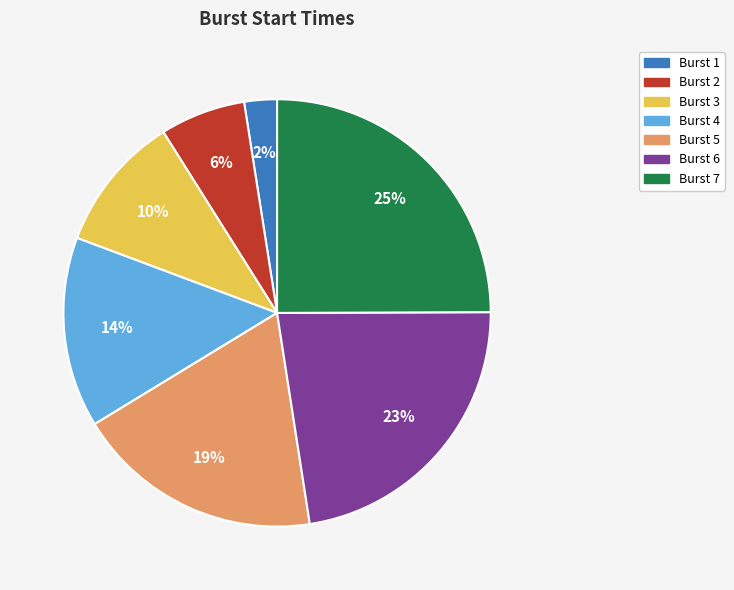

Is there any slice that represents more than half of the pie?

No